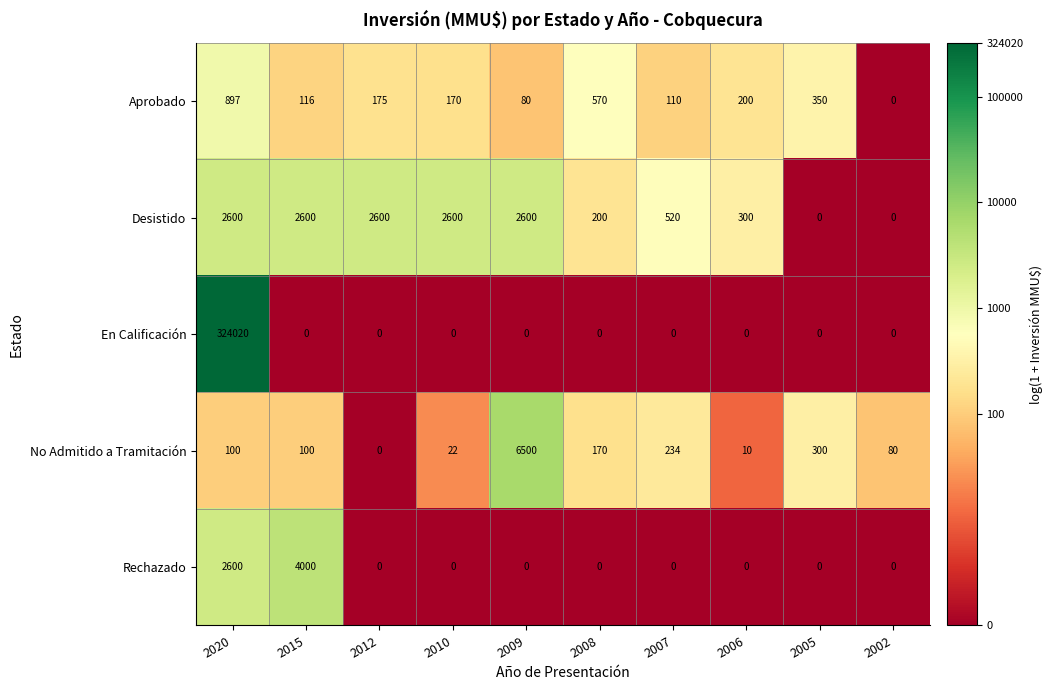

Between 2007 and 2005, which series saw the biggest shift?

Desistido